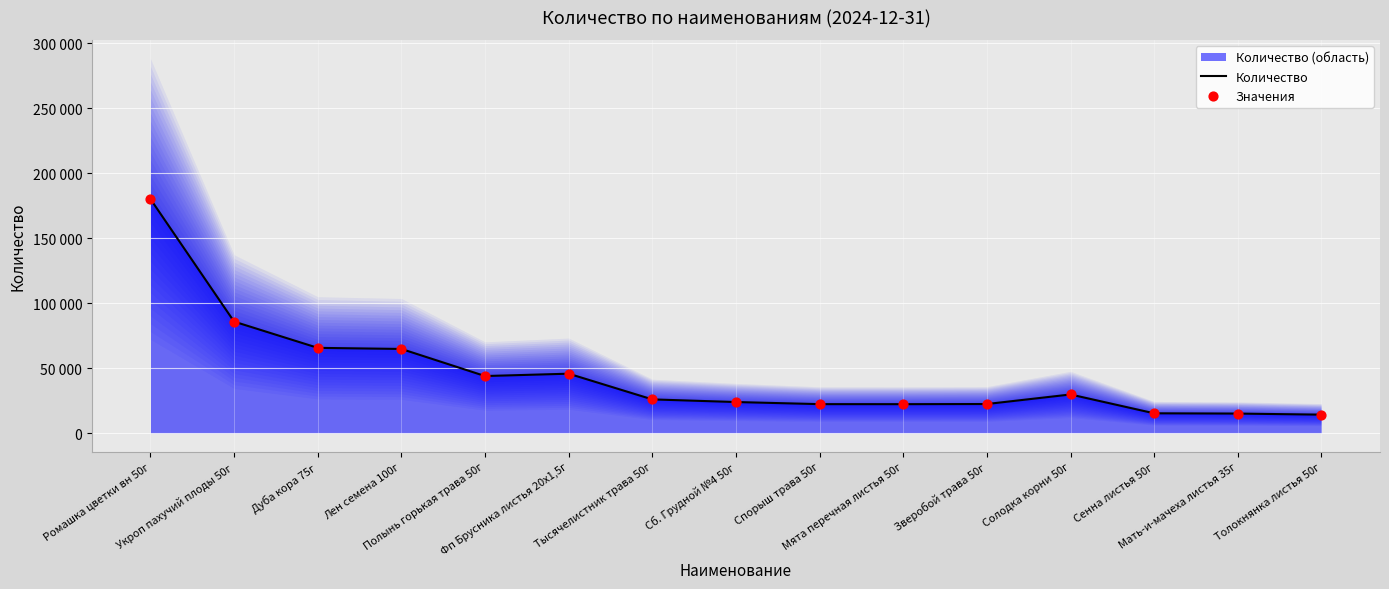

Is the value of Значения at Солодка корни 50г greater than the value of Количество at Дуба кора 75г?

No